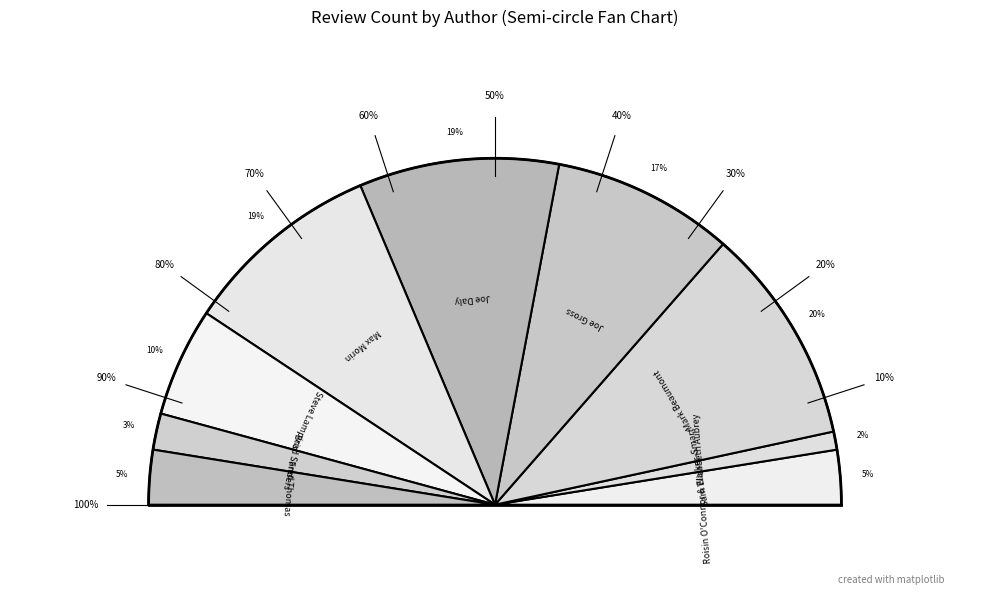

Is Brad Sanders the majority of the pie?

No